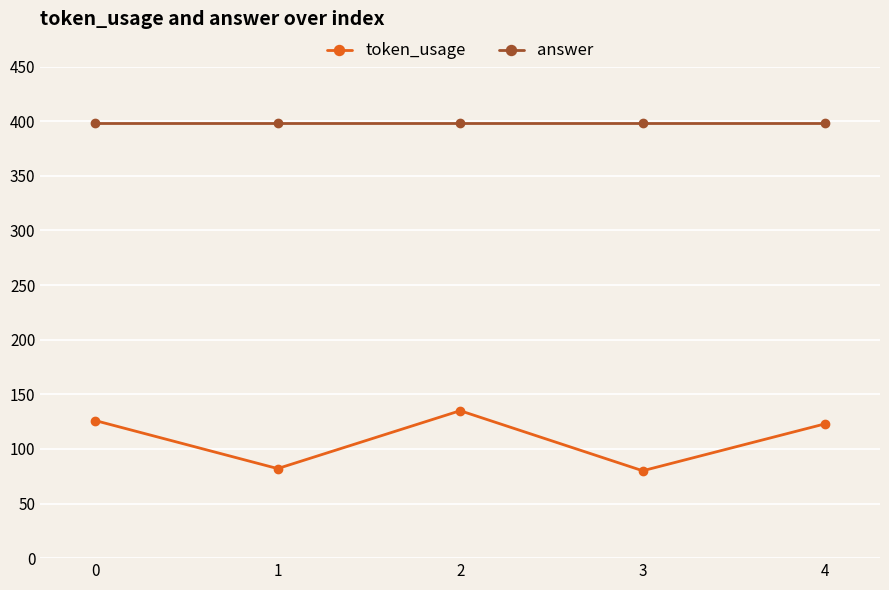

What is the approximate value of answer at 4?

398